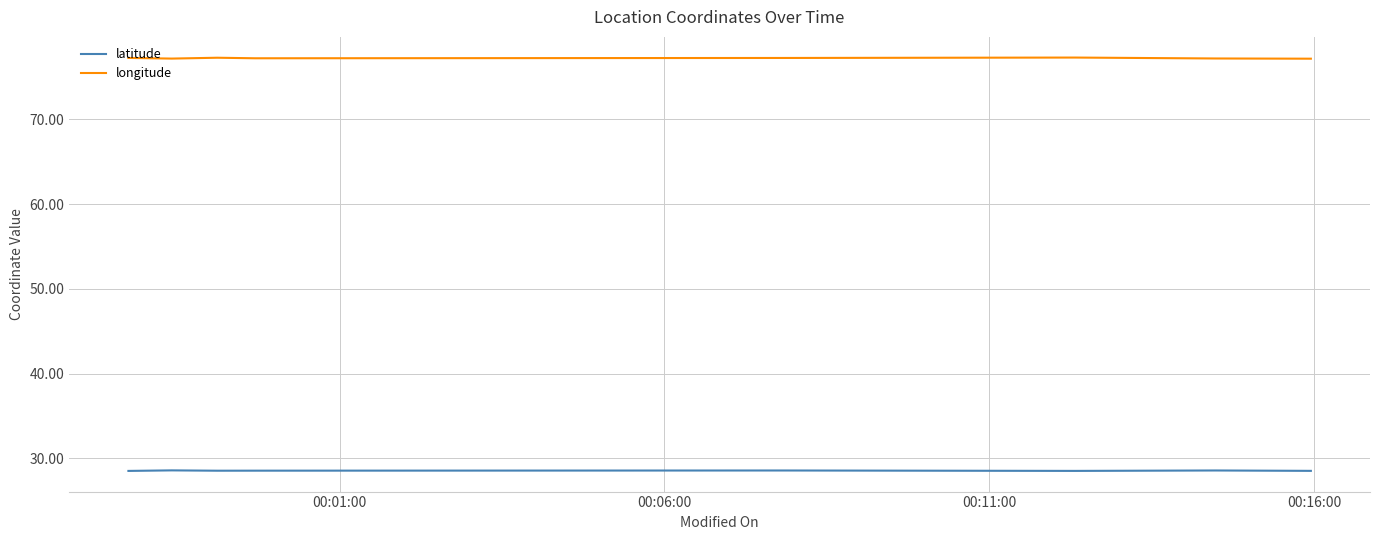

What are all the series names shown in the legend?

latitude, longitude